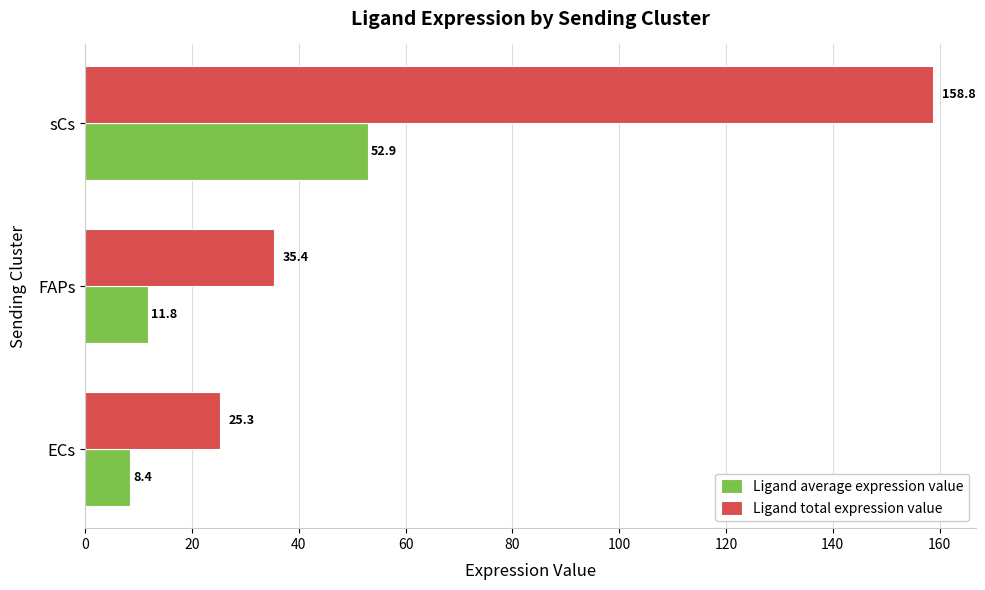

What is the difference between the maximum and minimum values in the Ligand average expression value series?

44.5